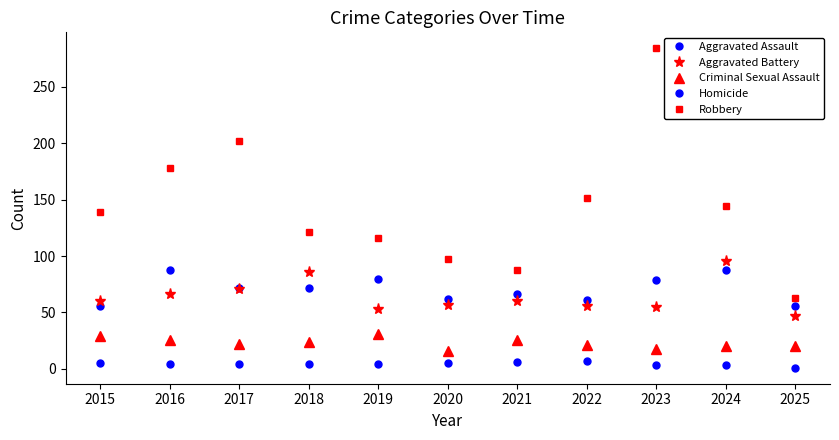

What is the value of the Robbery point at the 8th from the left?

151